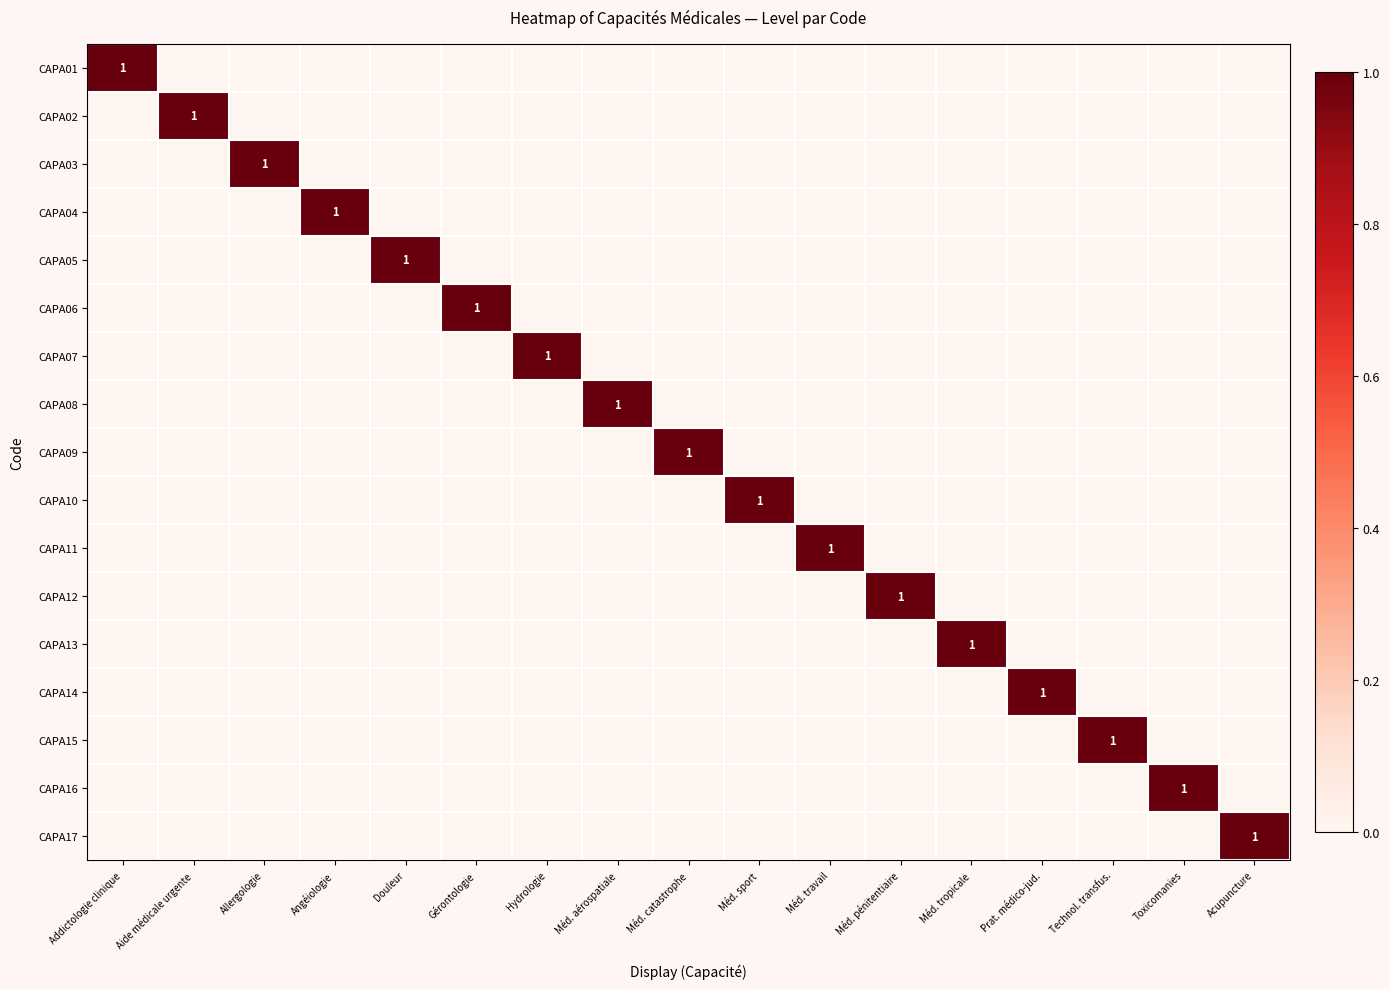

True or false: CAPA04 has a value of 0 at Angéiologie.

False